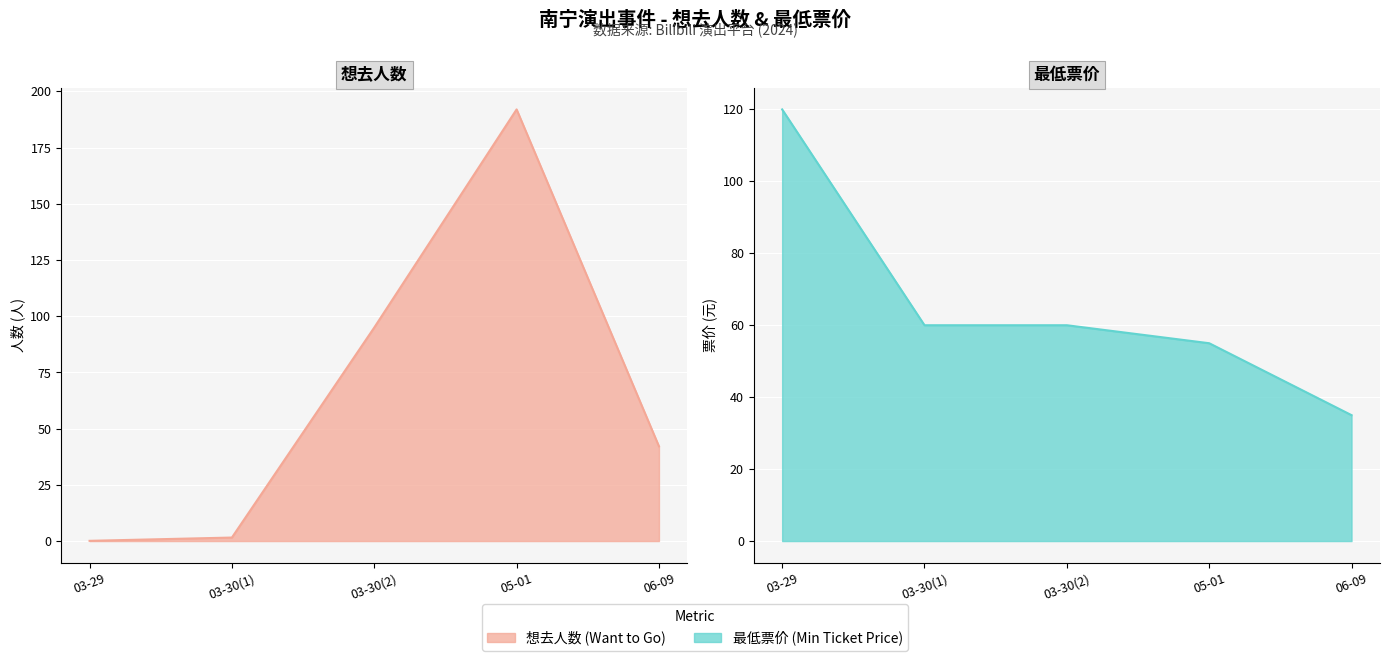

Where do 最低票价 (Min Ticket Price) and 想去人数 (Want to Go) first cross each other?

03-30(1) and 03-30(2)